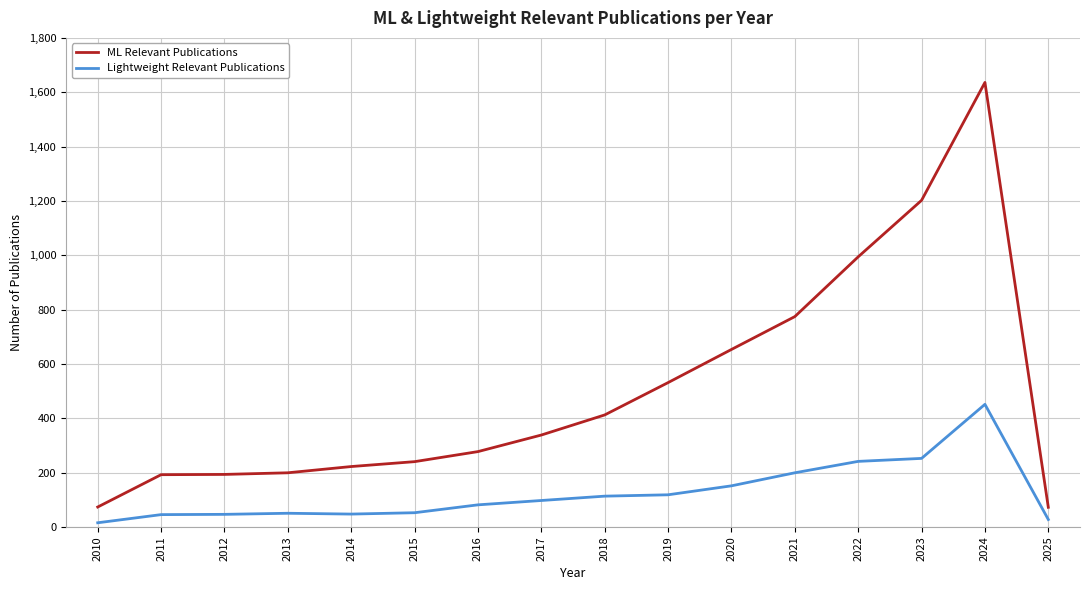

True or false: ML Relevant Publications and Lightweight Relevant Publications cross at least once.

False